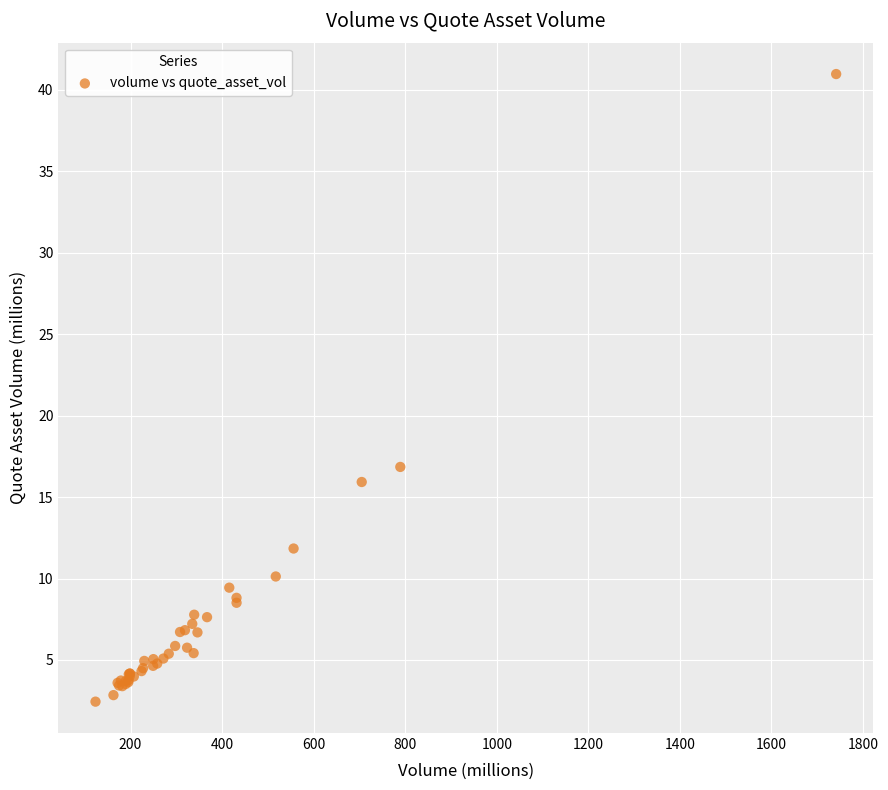

What Y value in the scatter plot is closest to 21?

16.9